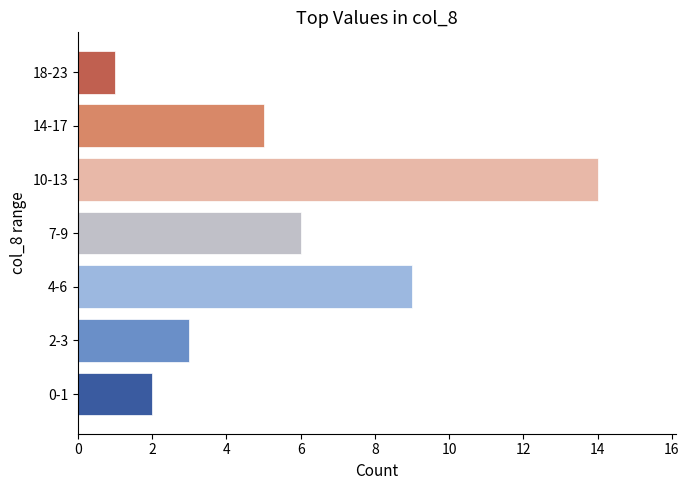

What is the difference between the maximum and minimum values?

13